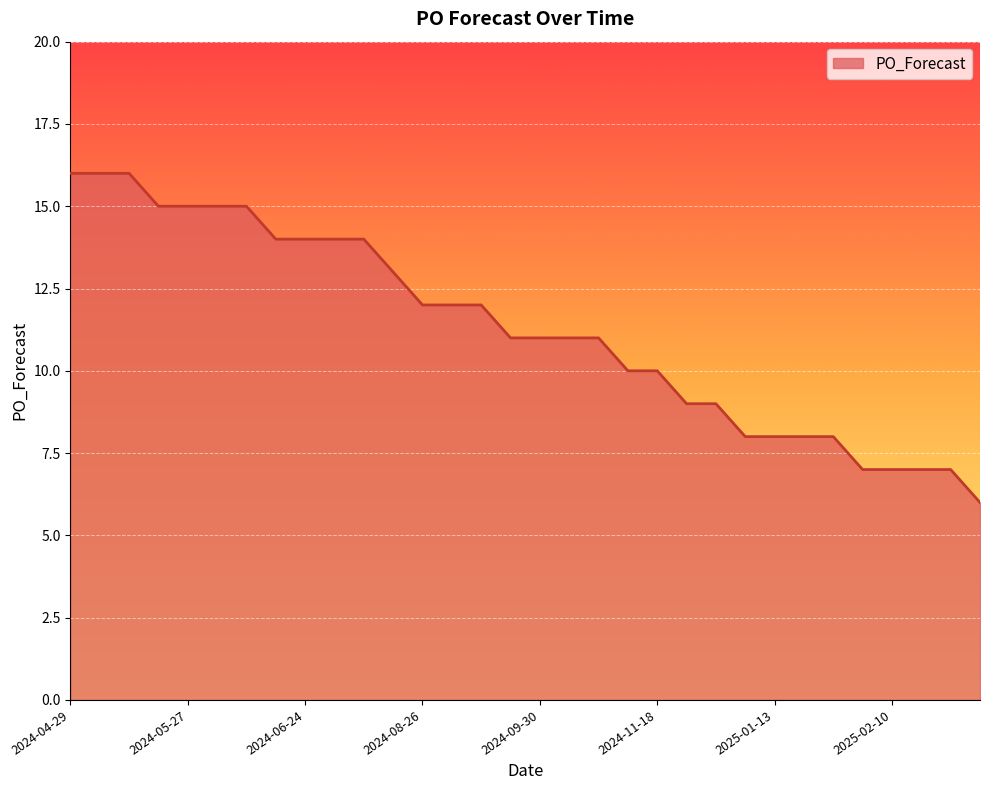

What is the minimum value shown in the chart?

6